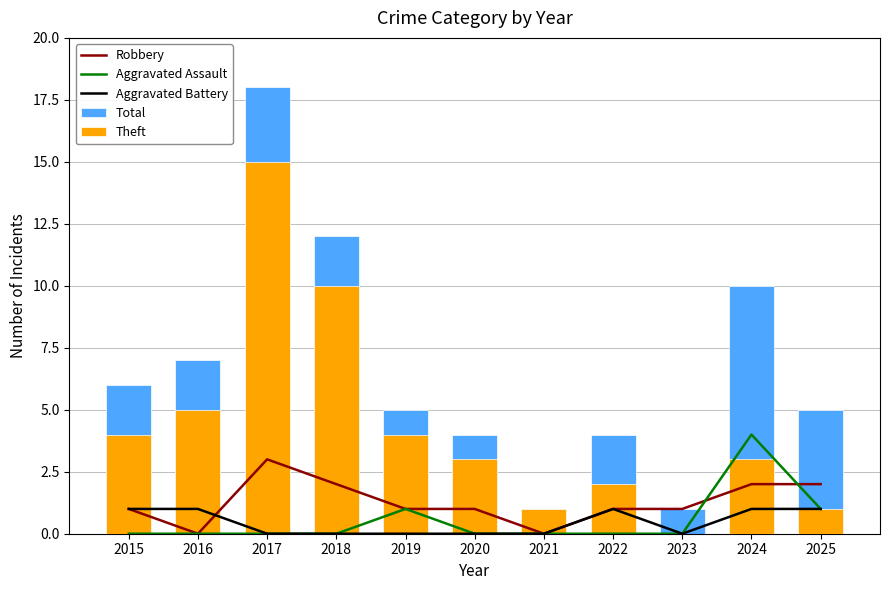

Which series has the widest spread of values?

Total